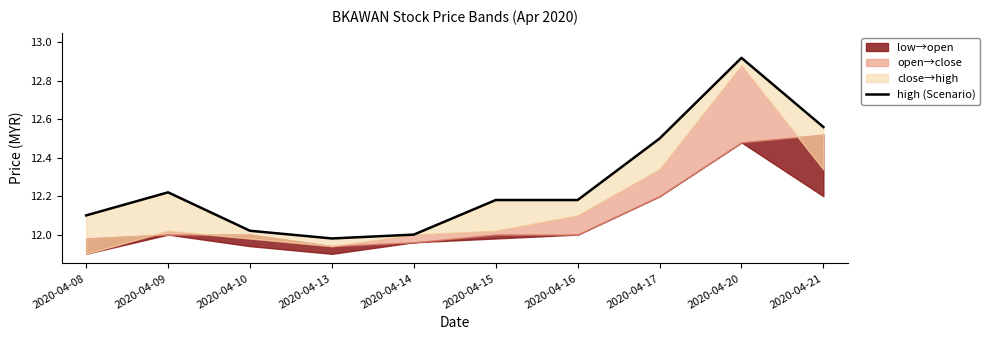

Where is the data nearest to the value 12?

2020-04-14